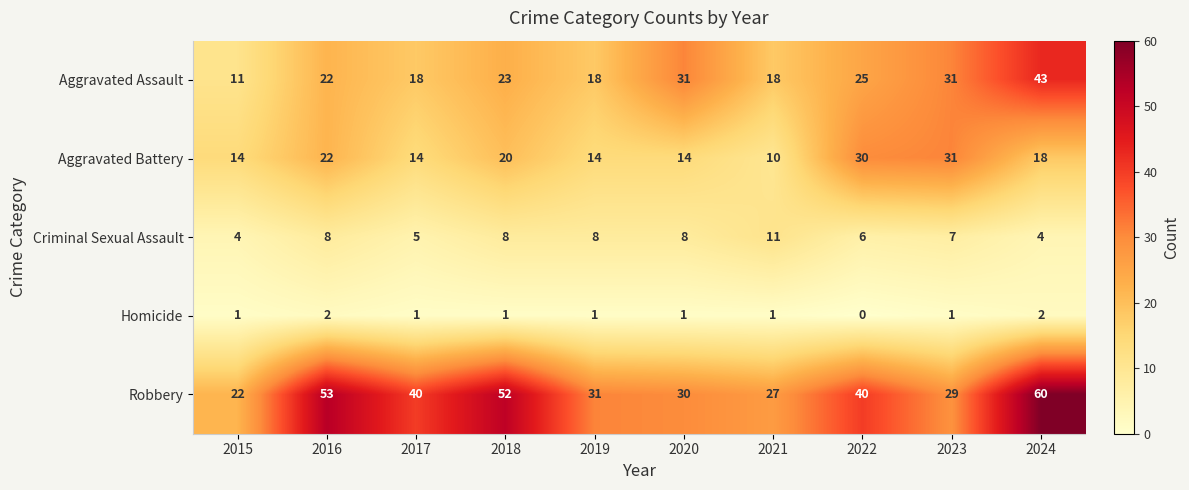

What is the average value of the Aggravated Battery series?

19